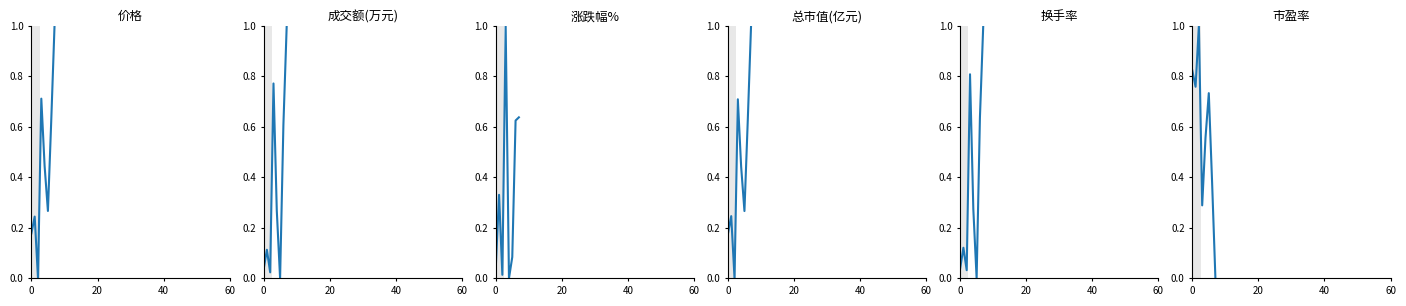

Is this an area chart (filled region under the line)?

No